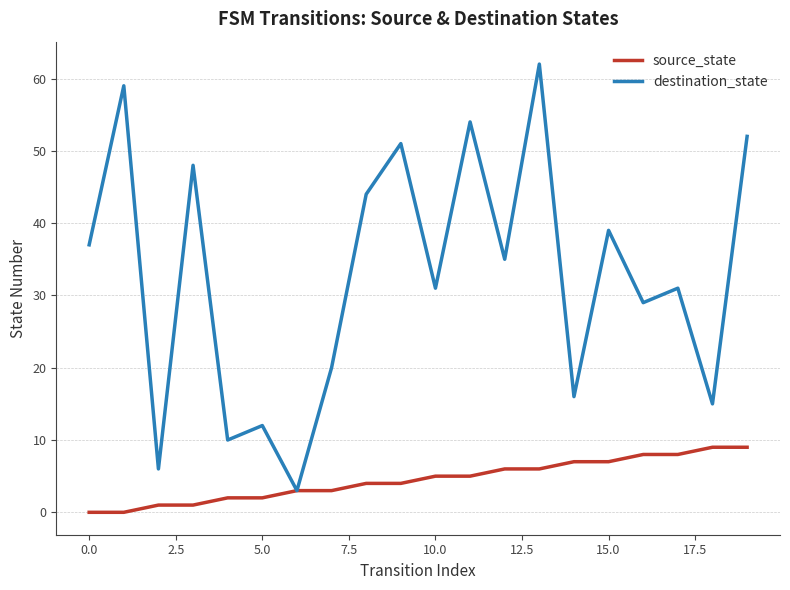

Which series has the widest spread of values?

destination_state